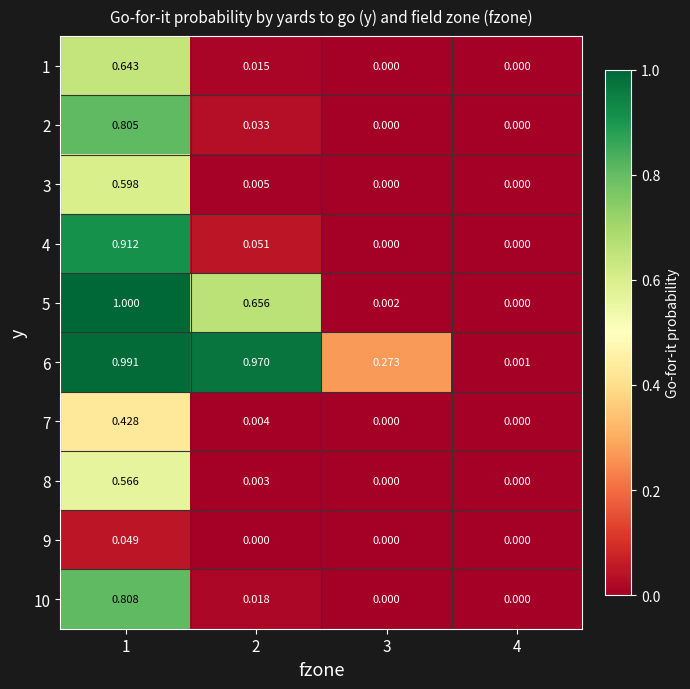

Is the value of 6 at 2 greater than the value of 3 at 3?

Yes